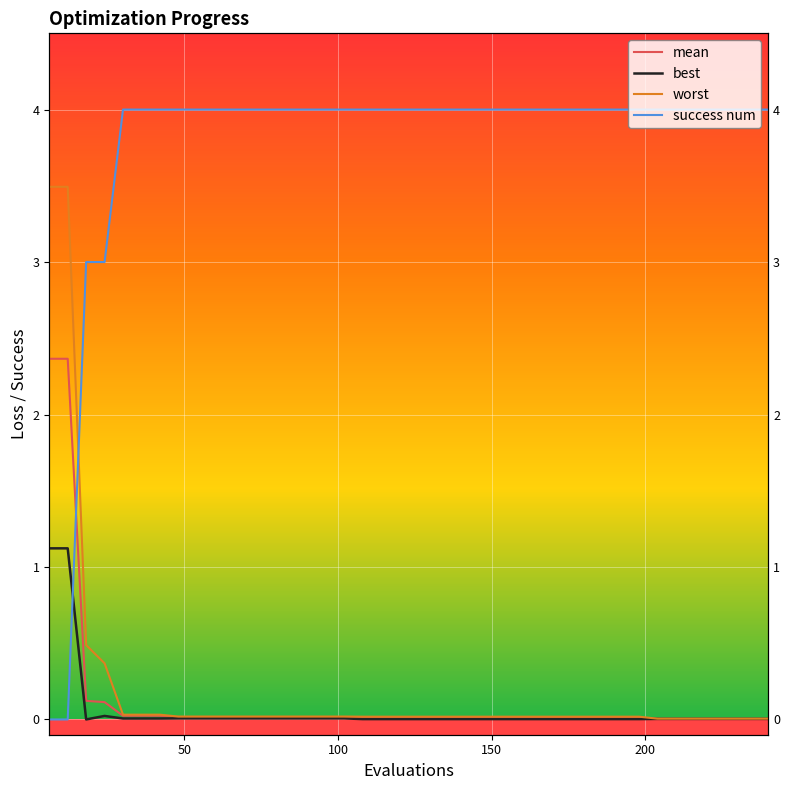

What is the sum of all success num values?

150.0